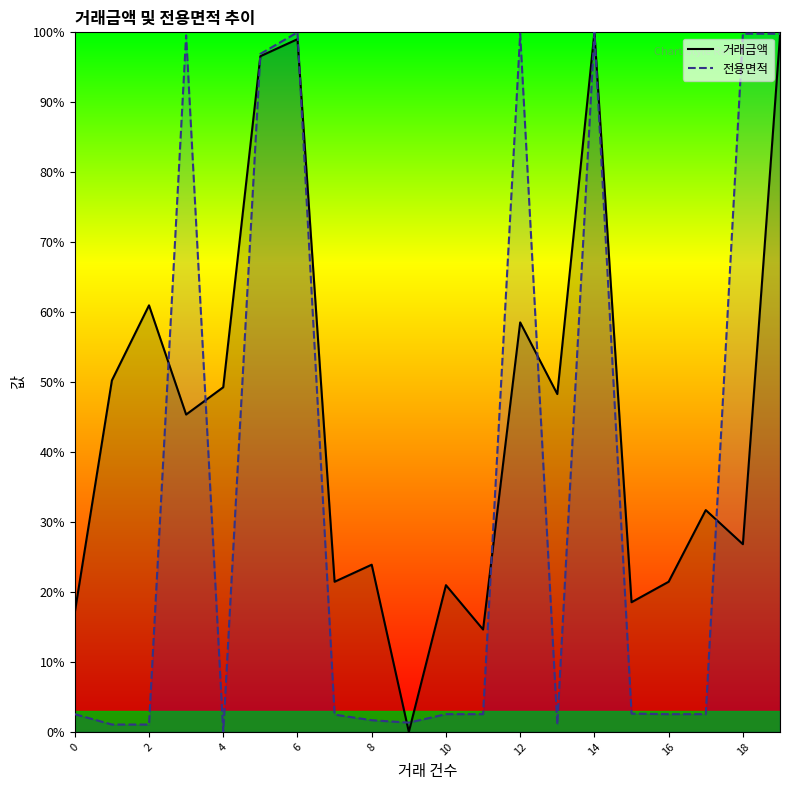

Is the value of 전용면적 at 0 greater than the value of 거래금액 at 10?

No